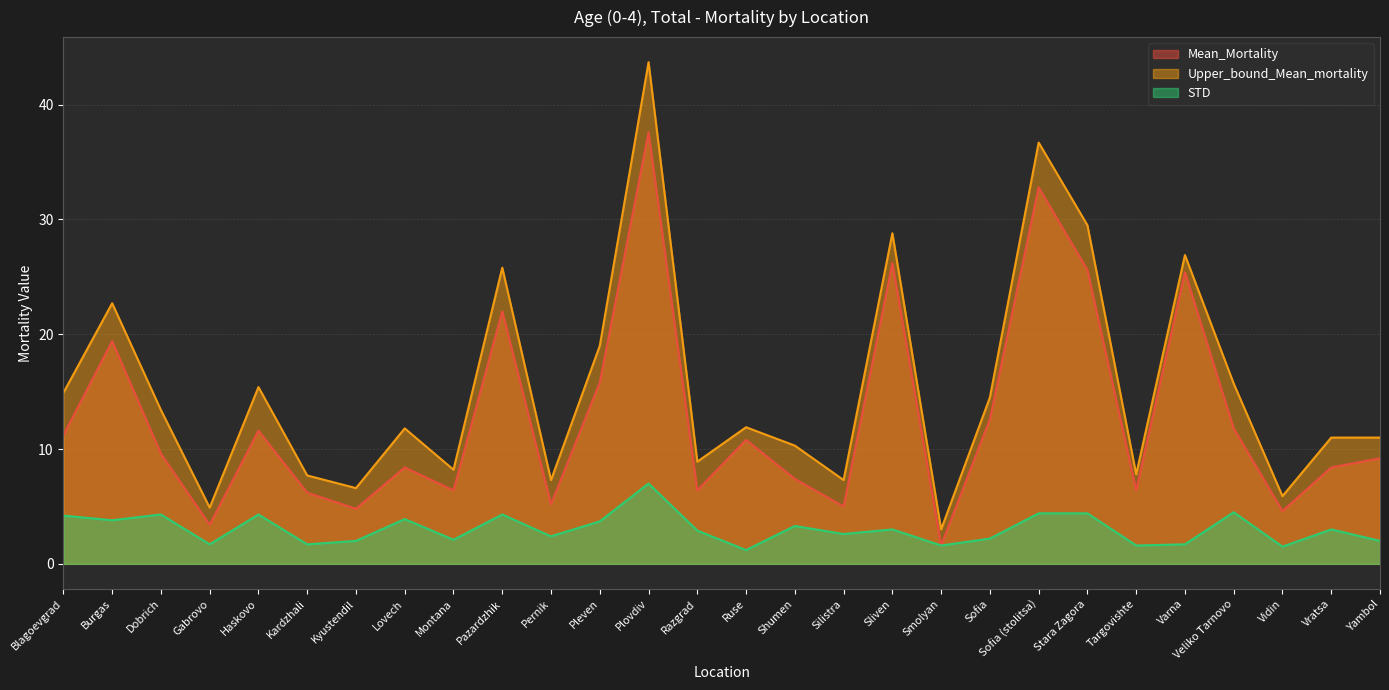

At how many categories does at least one series exceed 42?

1